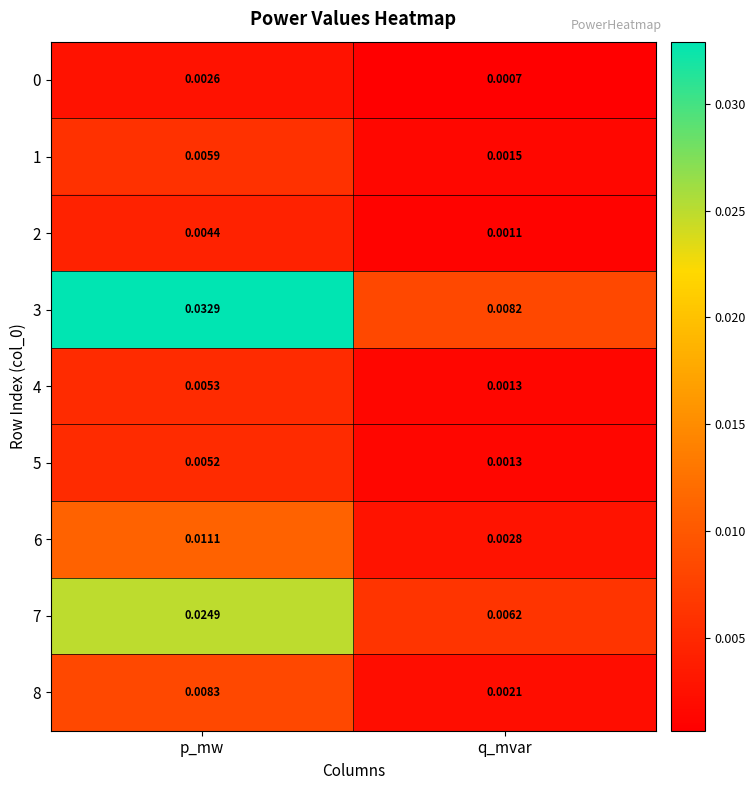

Where is 7 nearest to the value 0?

q_mvar